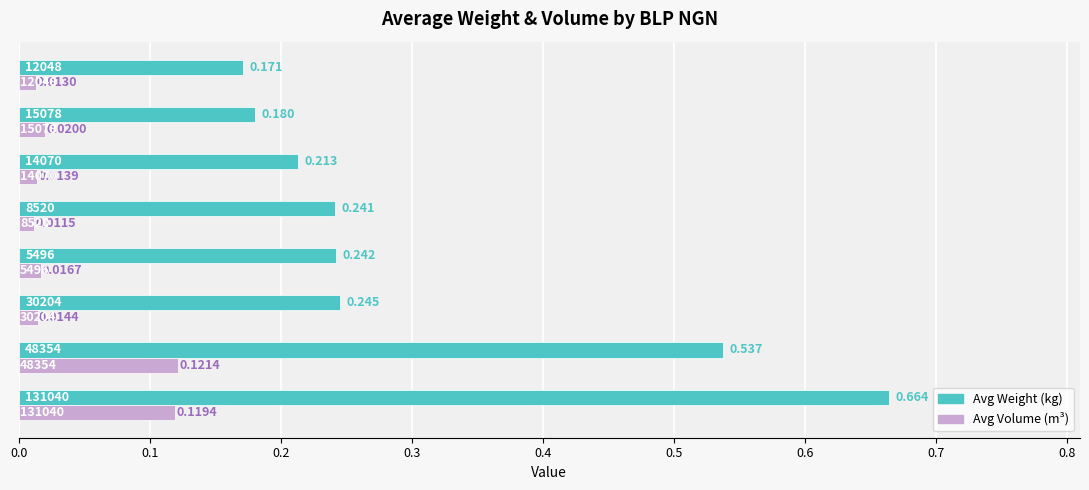

How many data points does each series have?

8